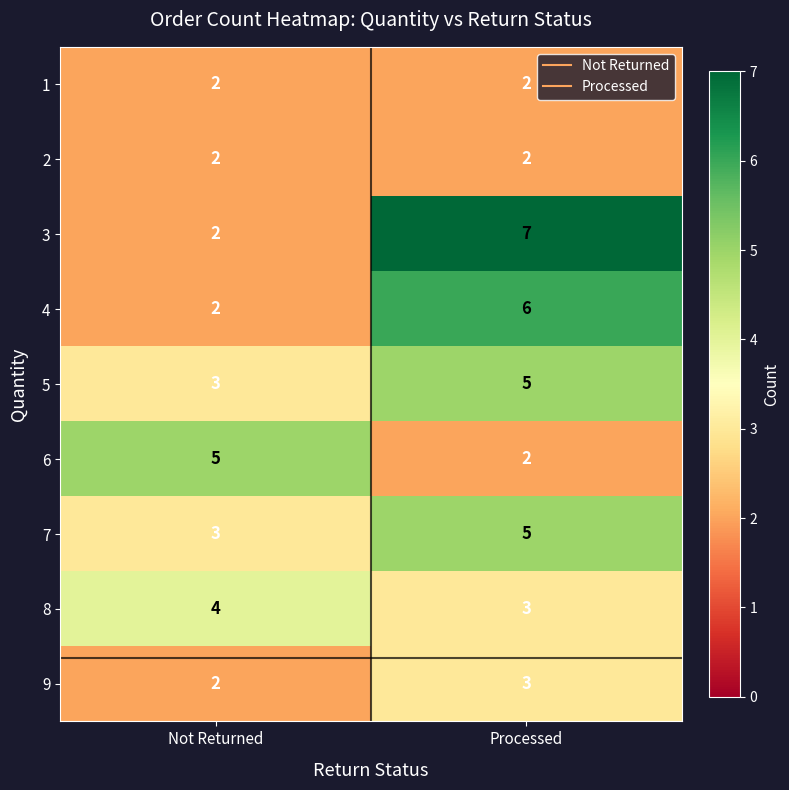

What is the average value of the 4 series?

4